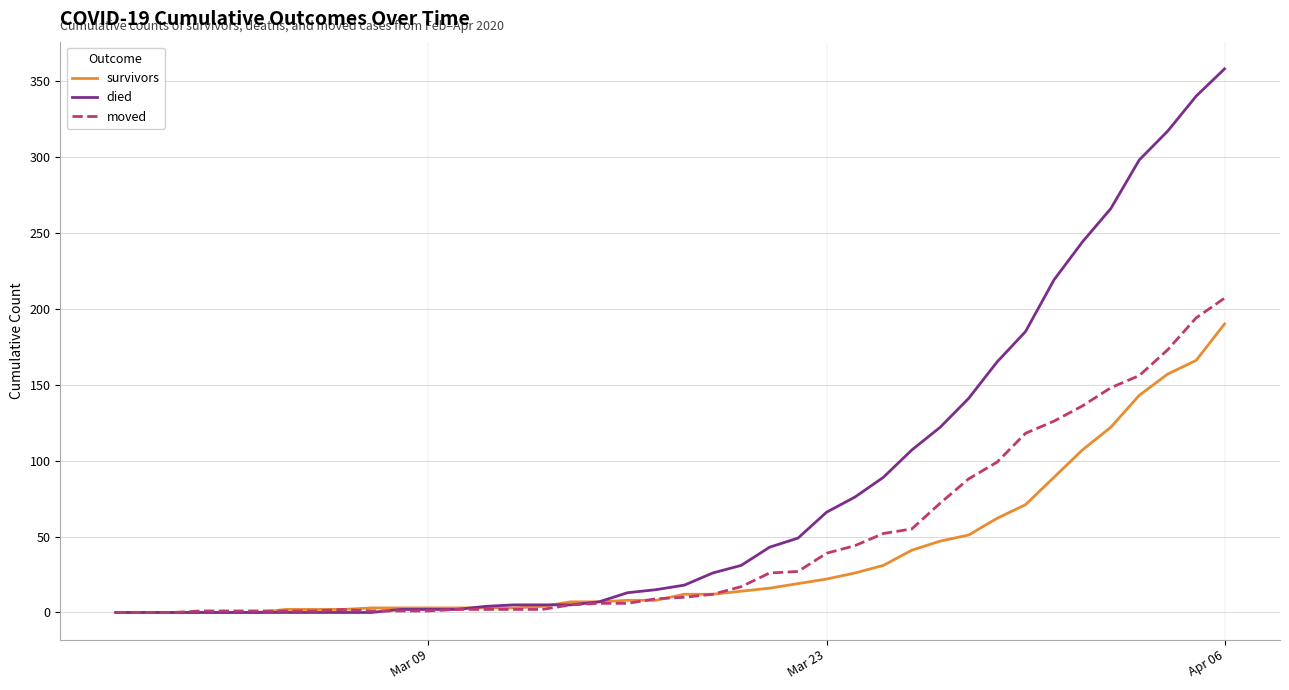

What is the greatest value displayed?

358